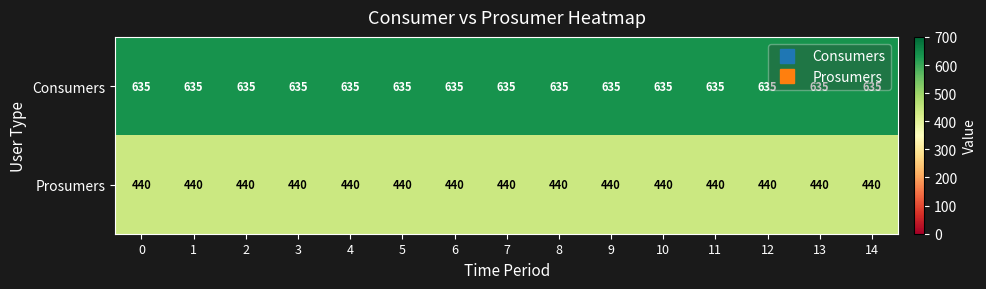

True or false: Consumers has a value of 1054 at 4.

False